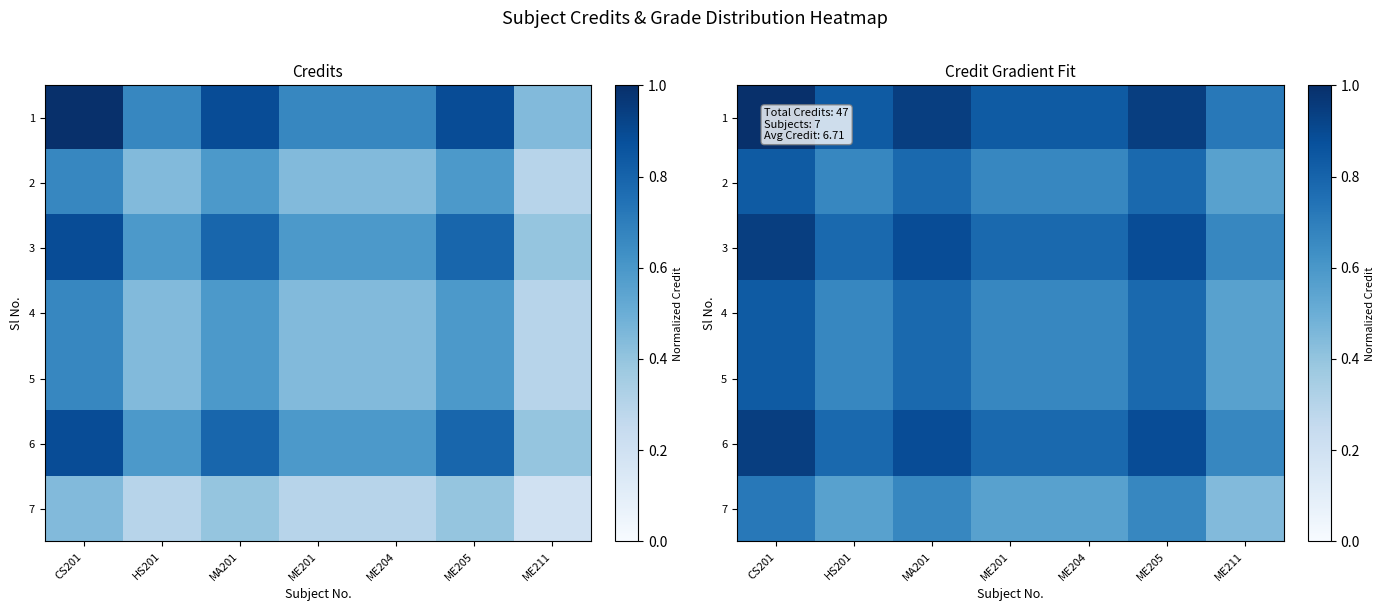

At which category does the chart reach its peak across all series?

CS201